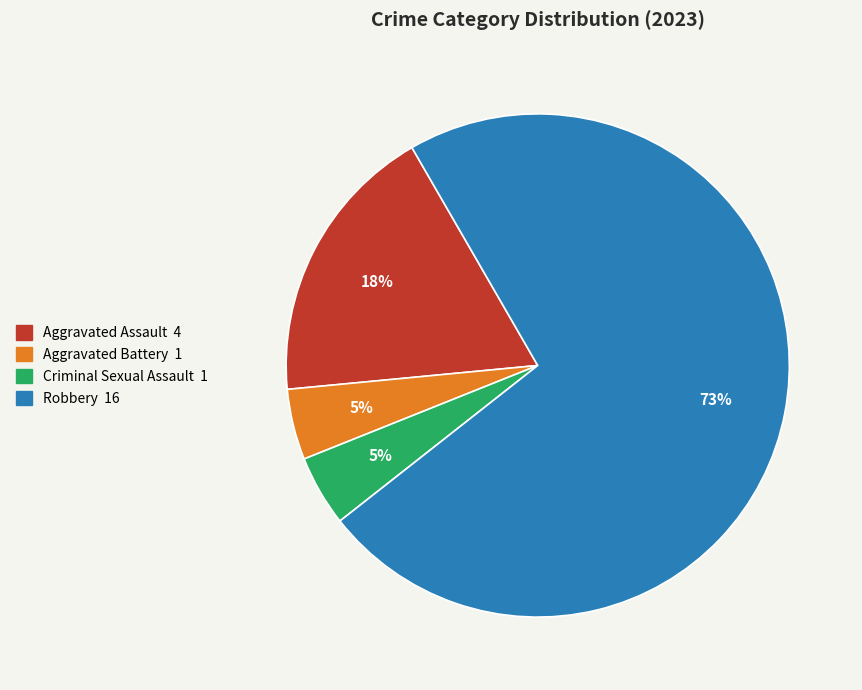

What percentage is the Aggravated Battery slice, to the nearest percent?

5%